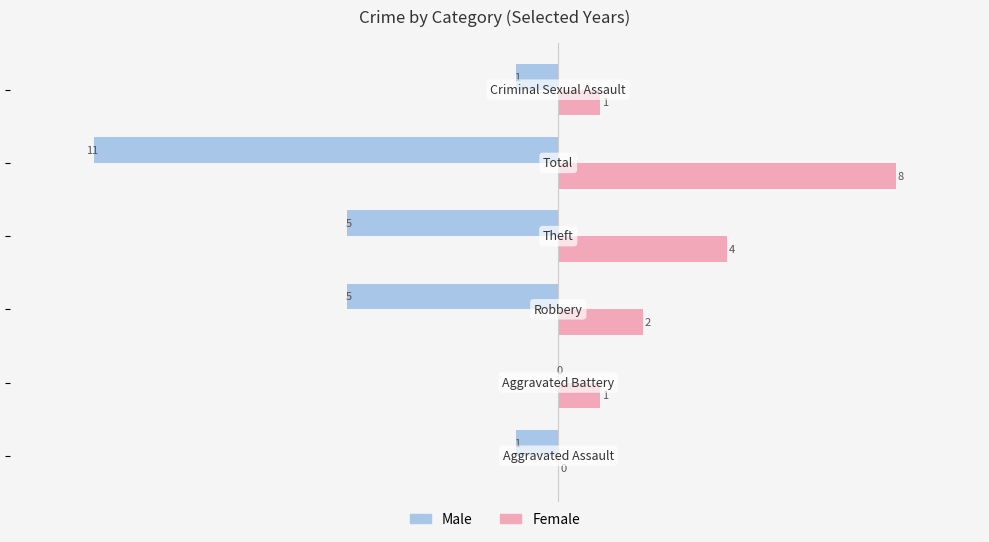

Which series has the largest total across all categories?

Female